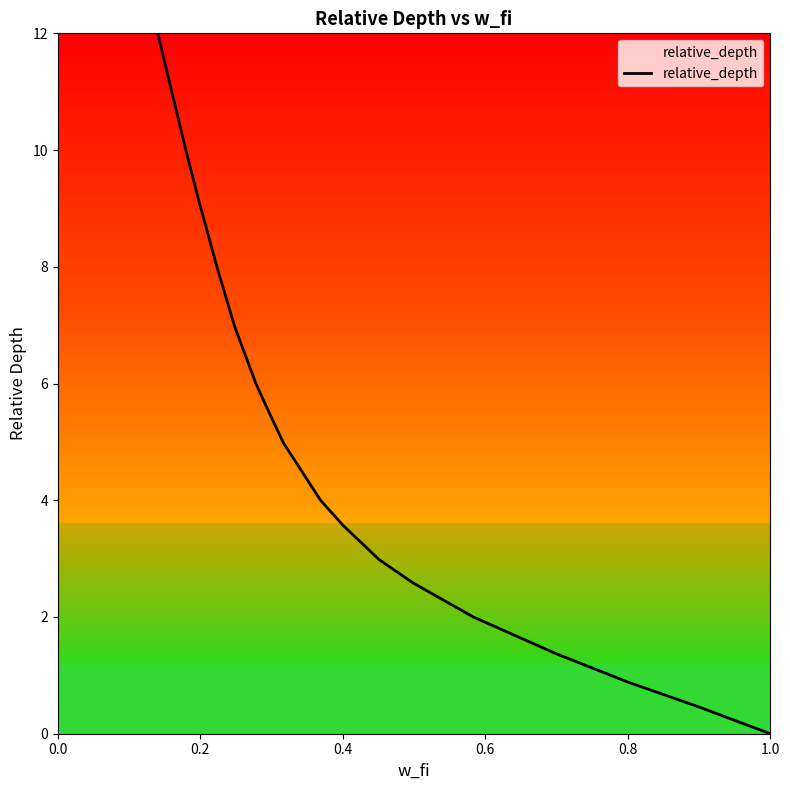

What is the sum of all values?

91.3